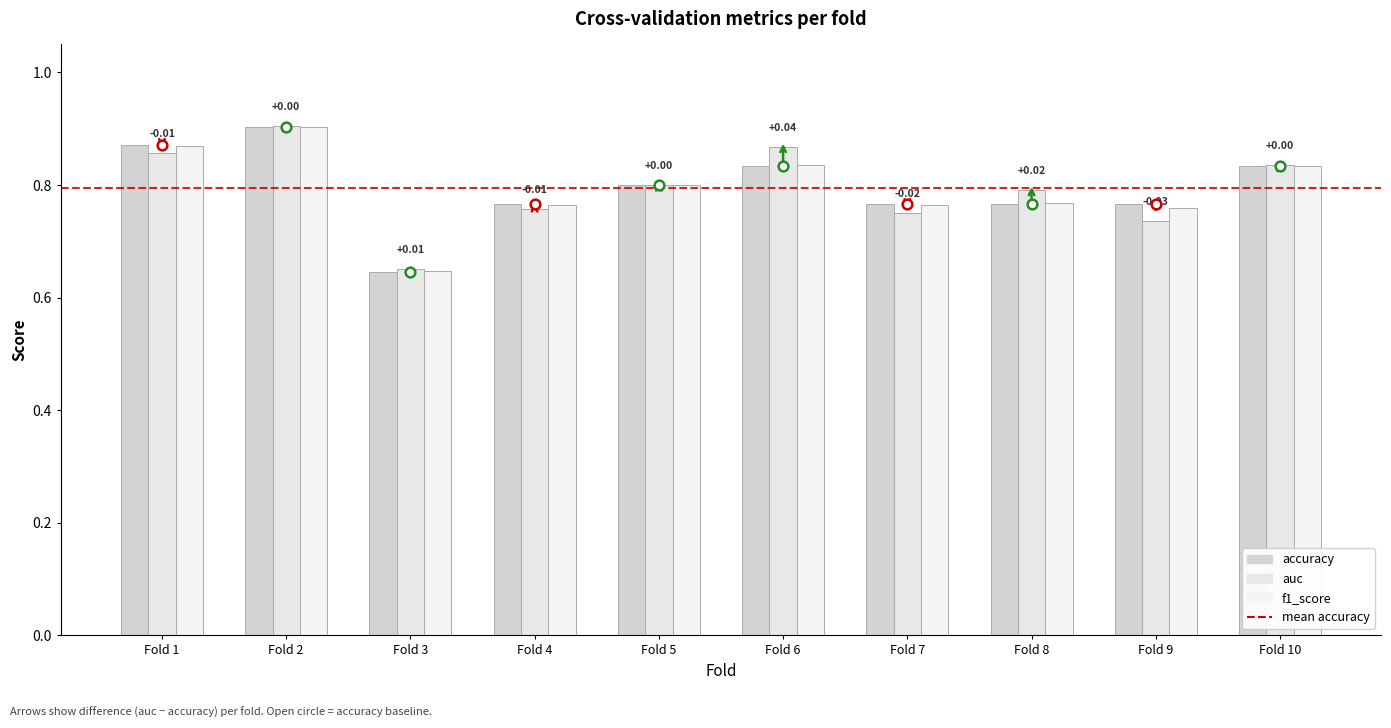

Where is f1_score nearest to the value 0?

Fold 3